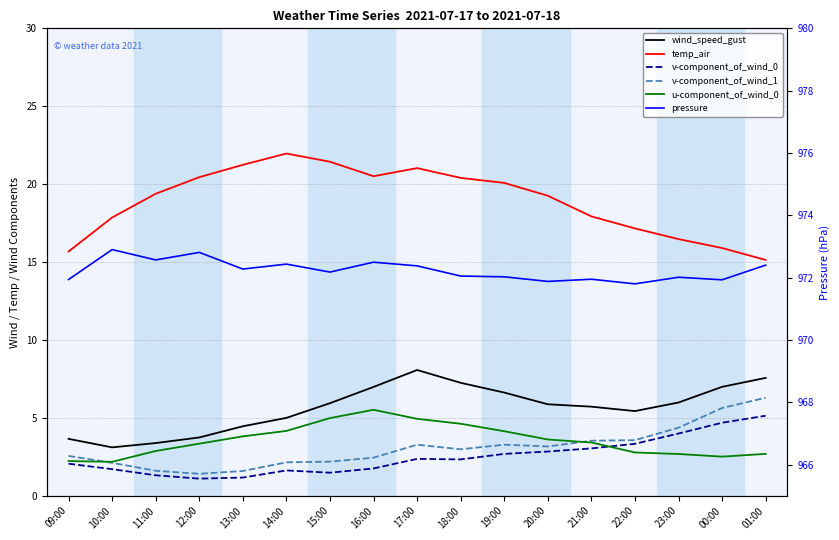

Rank the series by their maximum value, from highest to lowest.

pressure, temp_air, wind_speed_gust, v-component_of_wind_1, u-component_of_wind_0, v-component_of_wind_0